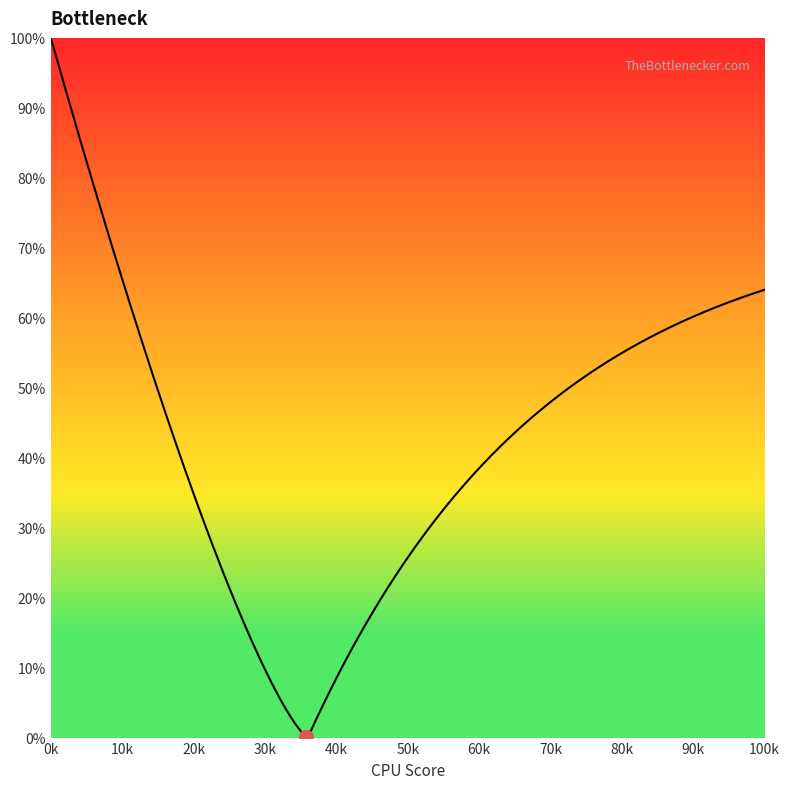

What is the greatest value displayed?

100.0